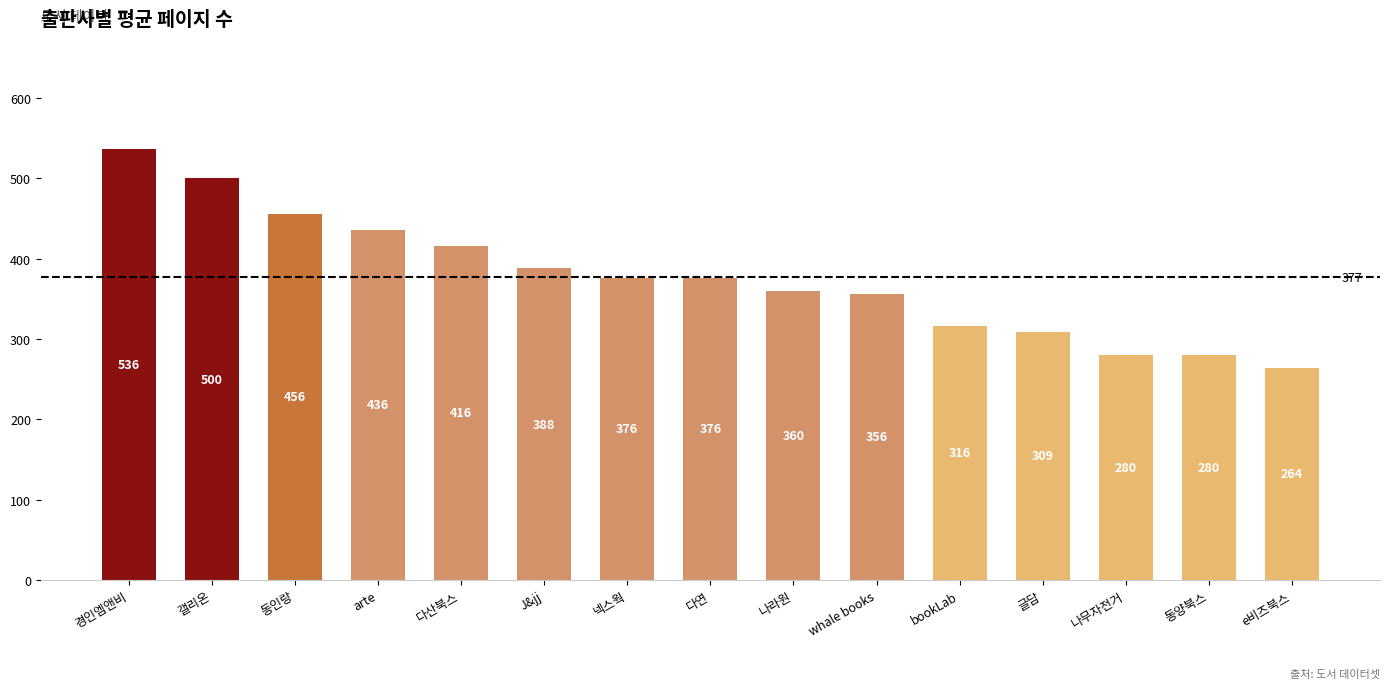

Which has a higher value, J&jj or arte?

arte